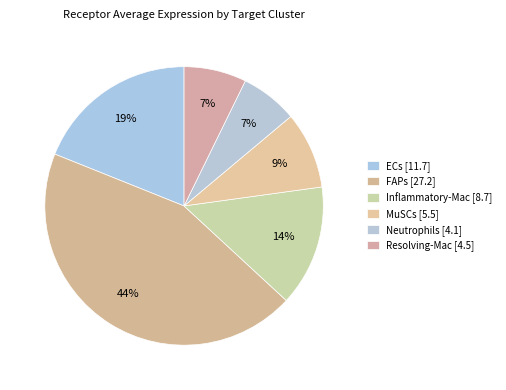

Which category has the biggest portion of the pie?

FAPs